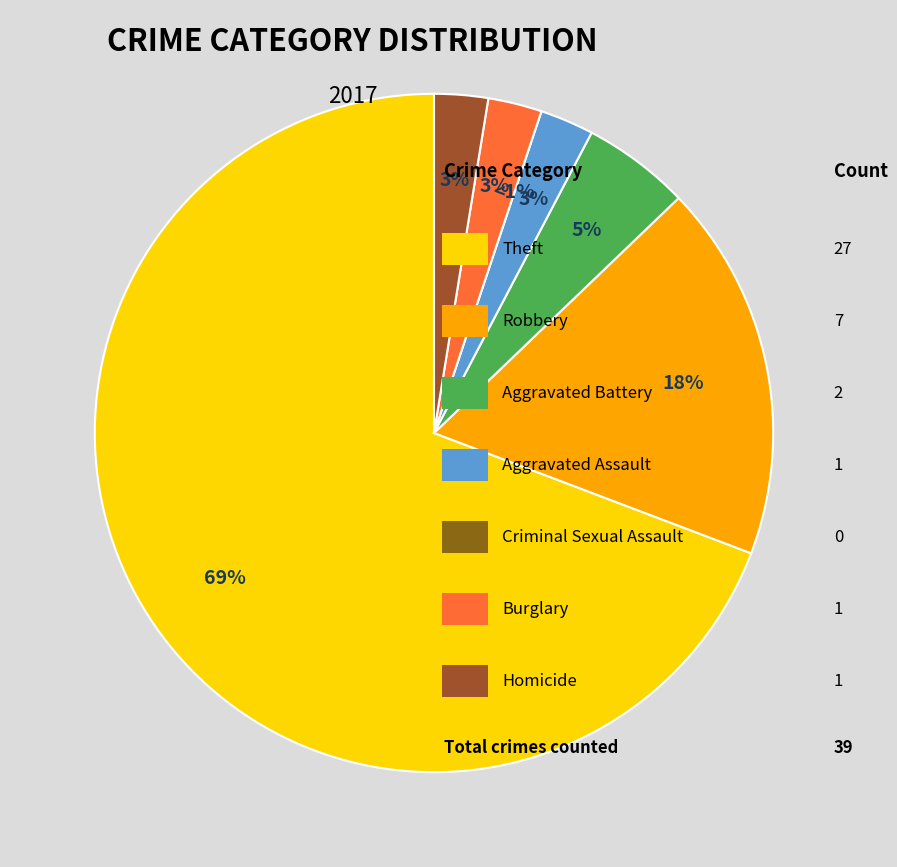

Is there a majority slice in this chart?

Yes